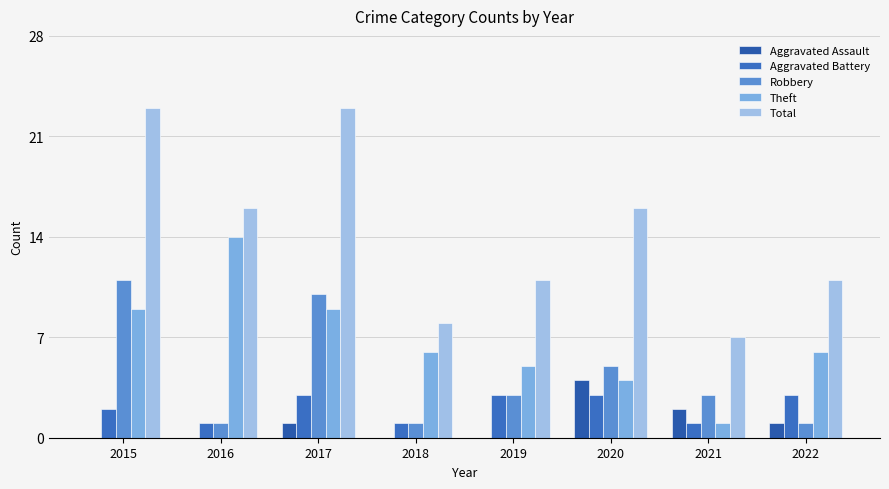

Reading right to left, what are all the values shown in this chart?

Aggravated Assault: 2022=1	2021=2	2020=4	2019=0	2018=0	2017=1	2016=0	2015=0
Aggravated Battery: 2022=3	2021=1	2020=3	2019=3	2018=1	2017=3	2016=1	2015=2
Robbery: 2022=1	2021=3	2020=5	2019=3	2018=1	2017=10	2016=1	2015=11
Theft: 2022=6	2021=1	2020=4	2019=5	2018=6	2017=9	2016=14	2015=9
Total: 2022=11	2021=7	2020=16	2019=11	2018=8	2017=23	2016=16	2015=23